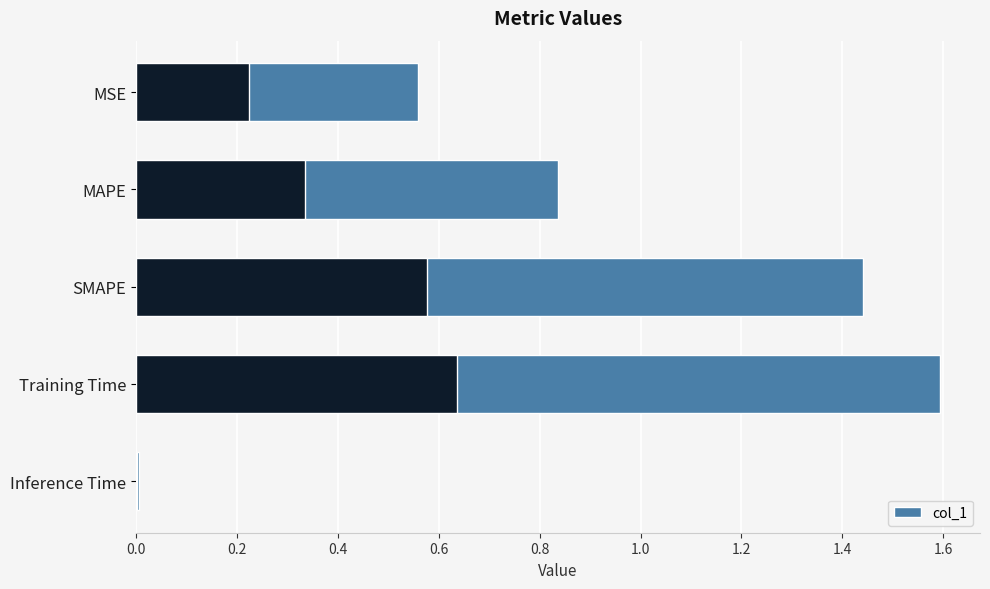

What is the value of the 4th bar from the left?

1.6